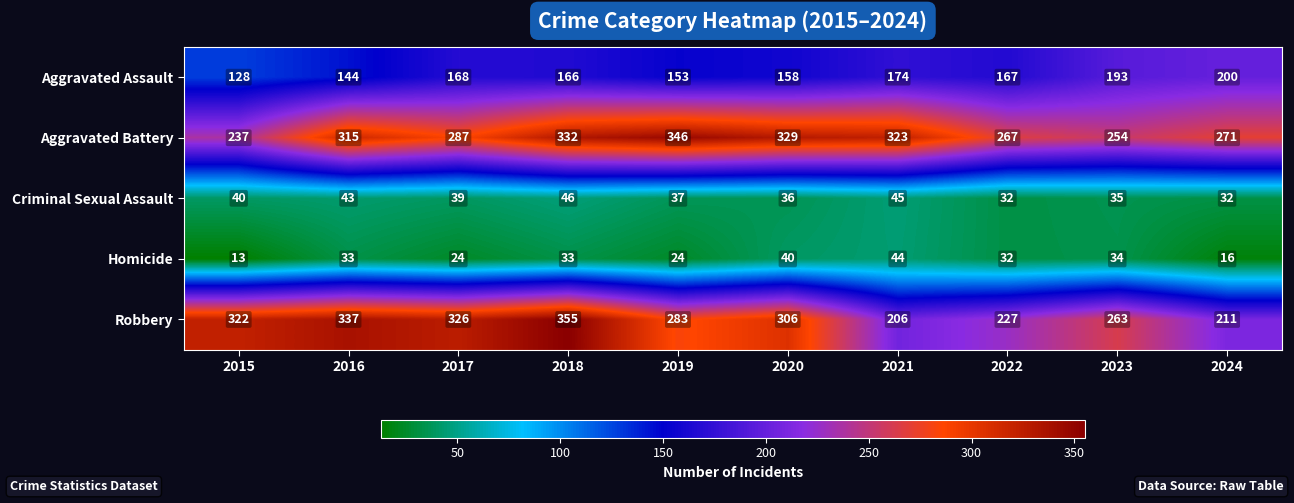

What is the smallest value displayed?

13